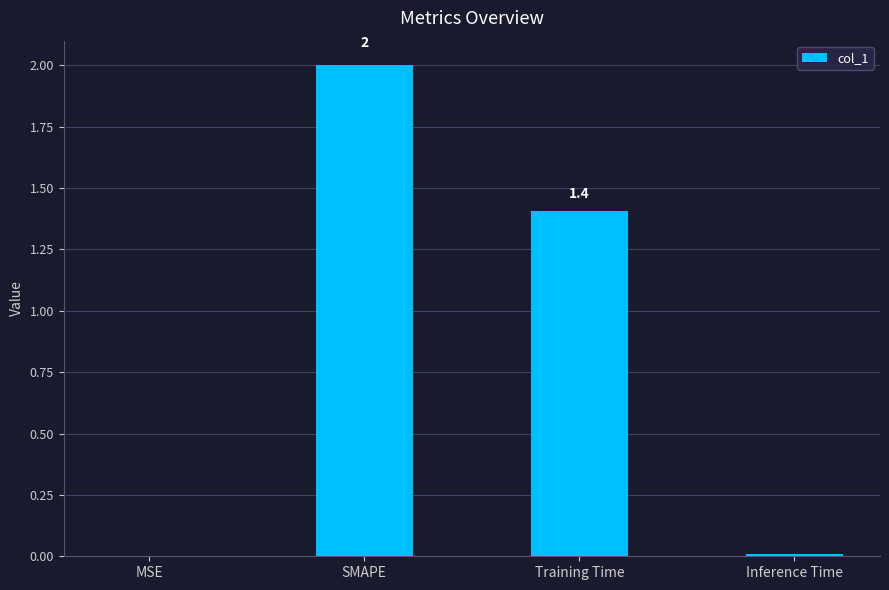

How many data points does each series have?

4